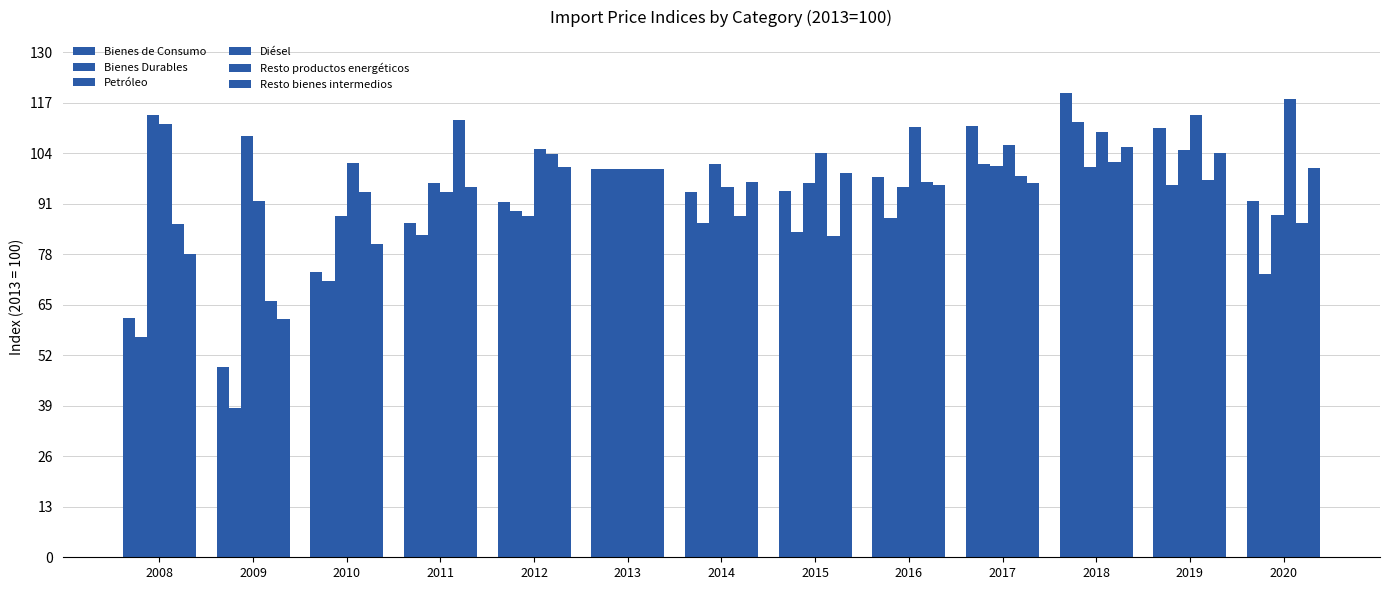

How many bars are there in total?

78